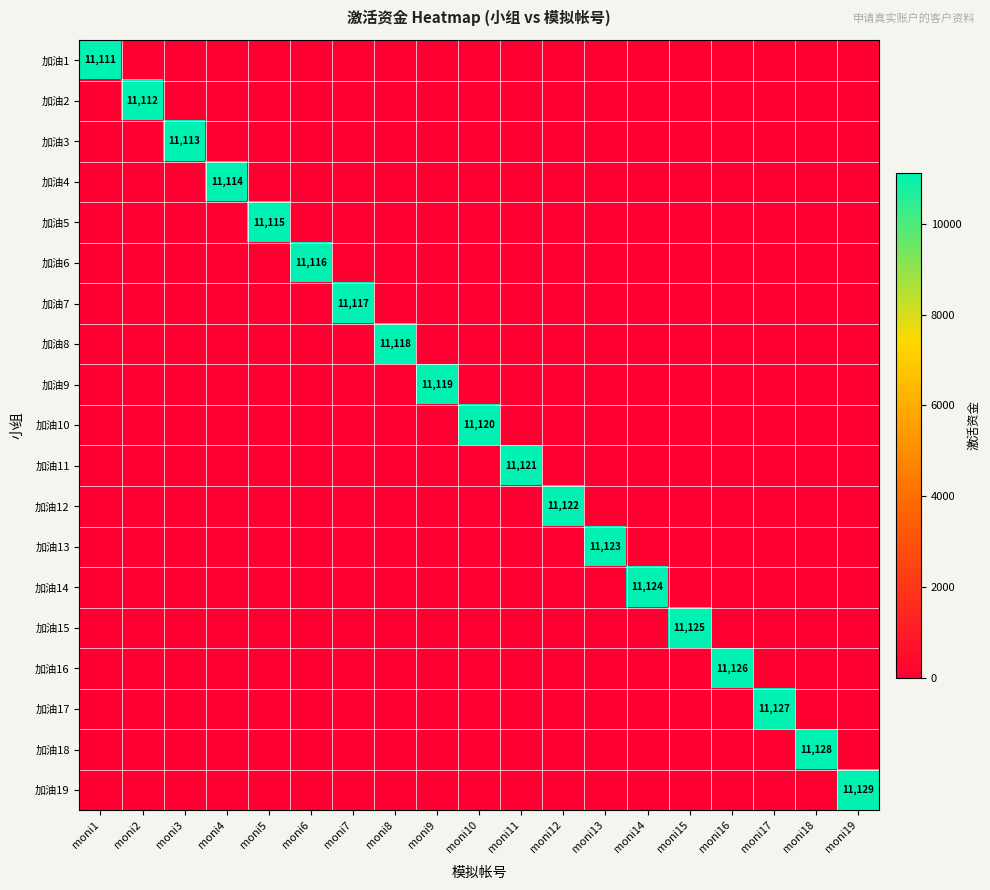

True or false: 加油5 has a value of 7173 at moni13.

False